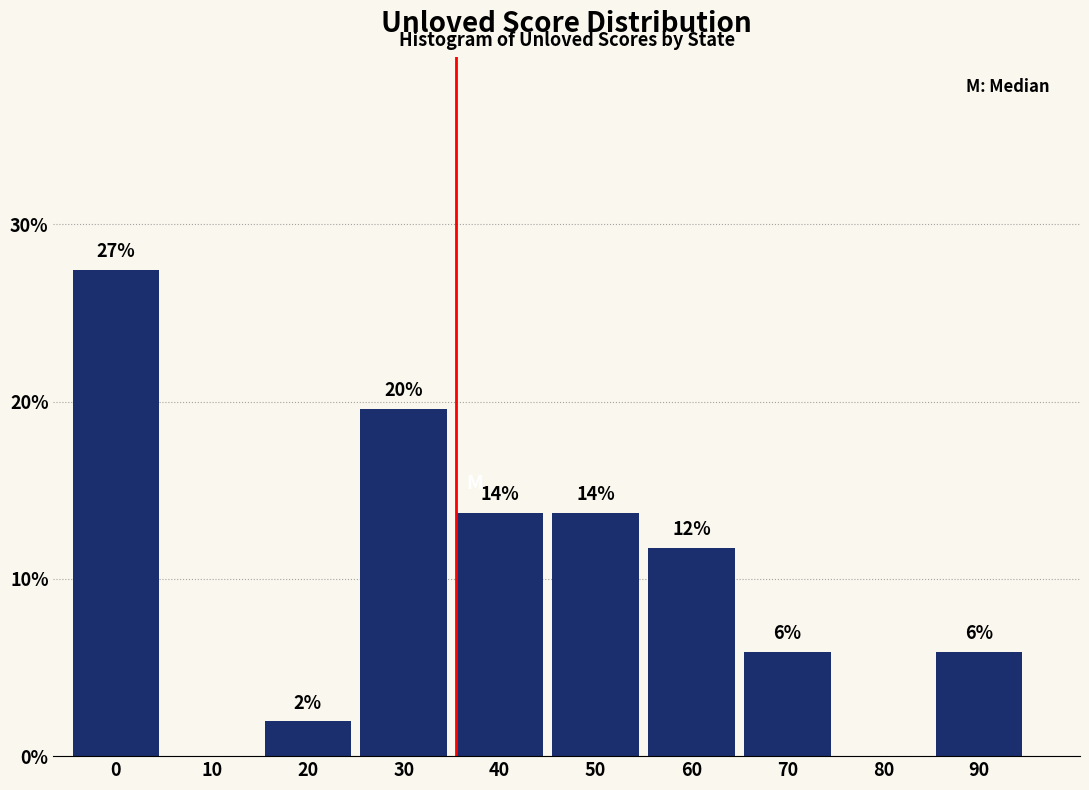

Are the bars horizontal?

No